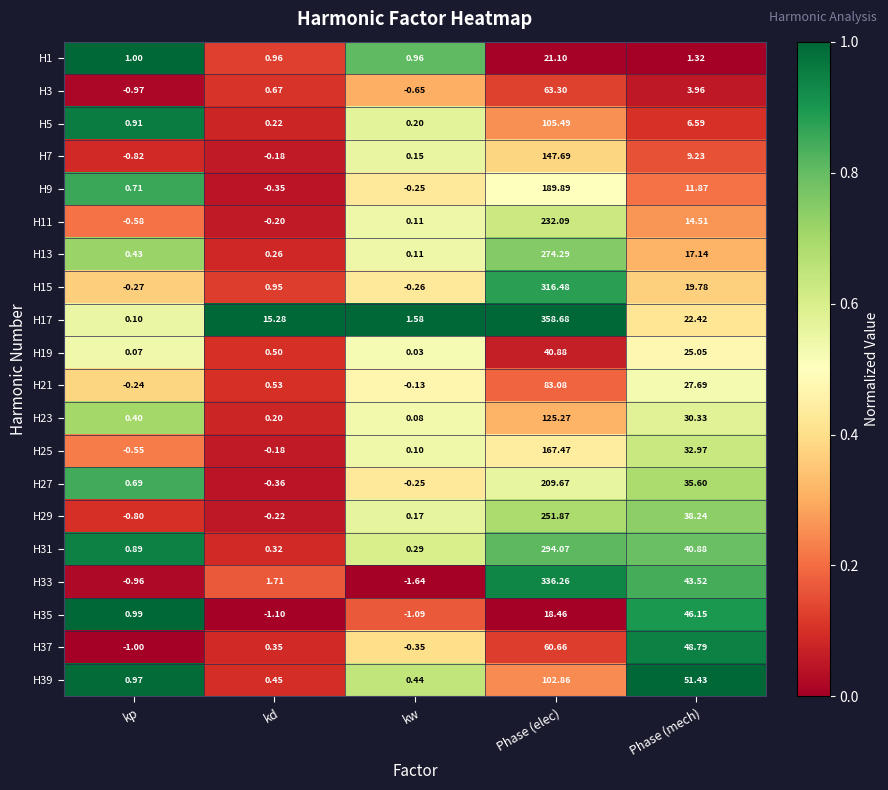

Where does the H29 series first go above 0?

kw